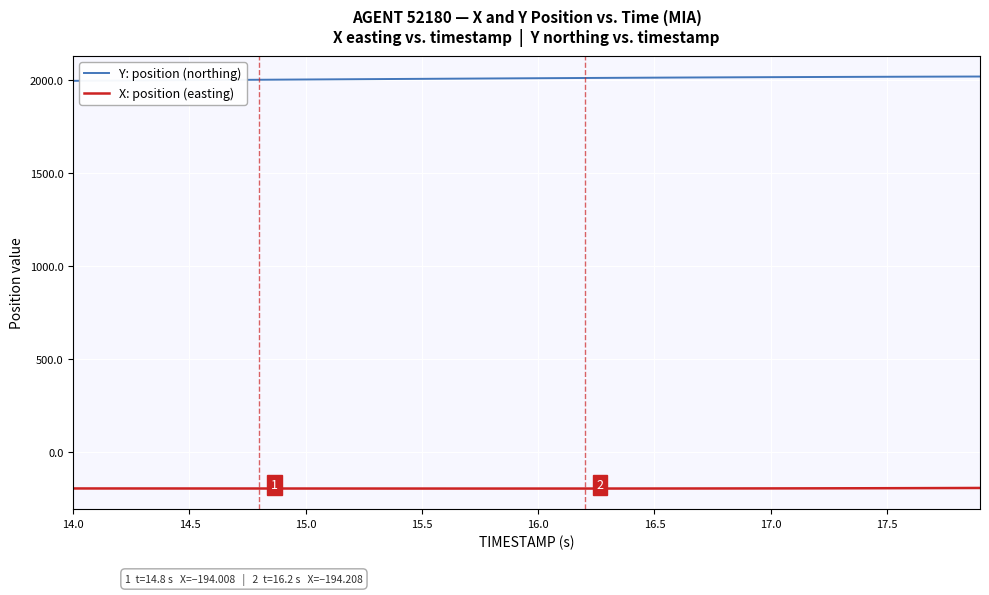

Which series has the largest total across all categories?

Y: position (northing)